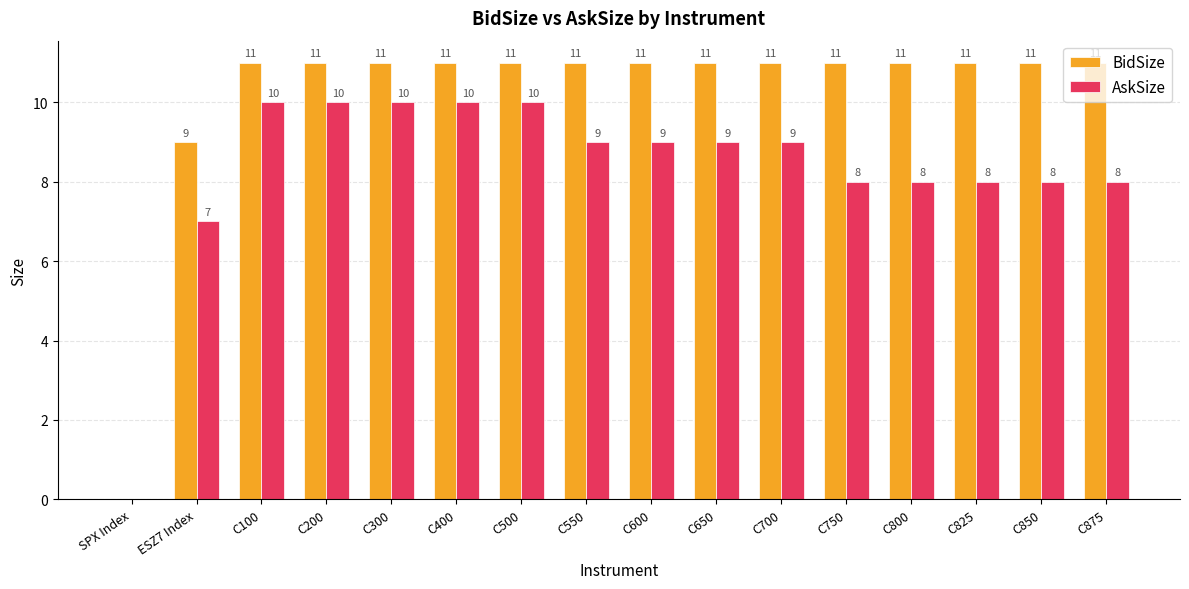

Is the value of BidSize at SPX Index greater than the value of AskSize at ESZ7 Index?

No